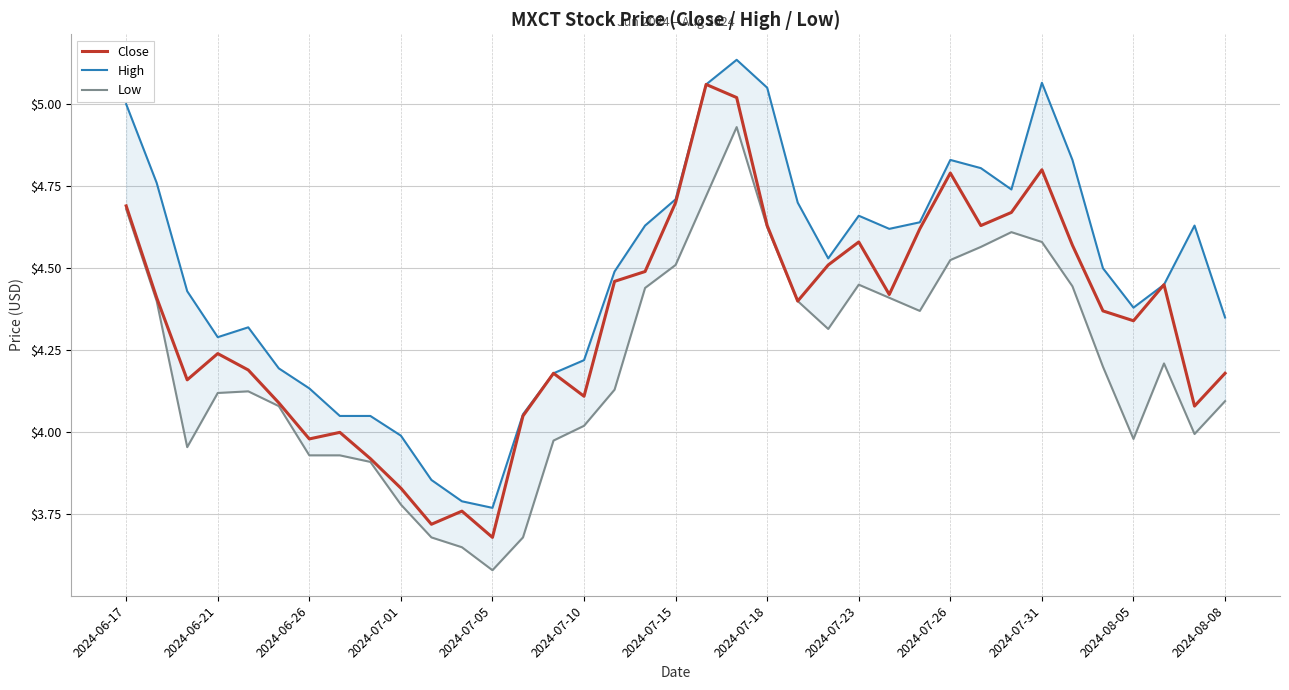

Where does the Close series first go above 4?

2024-06-17